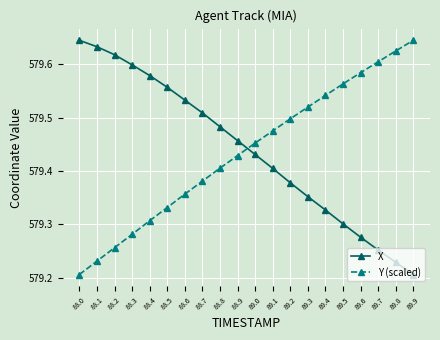

How many lines are shown in the chart?

2